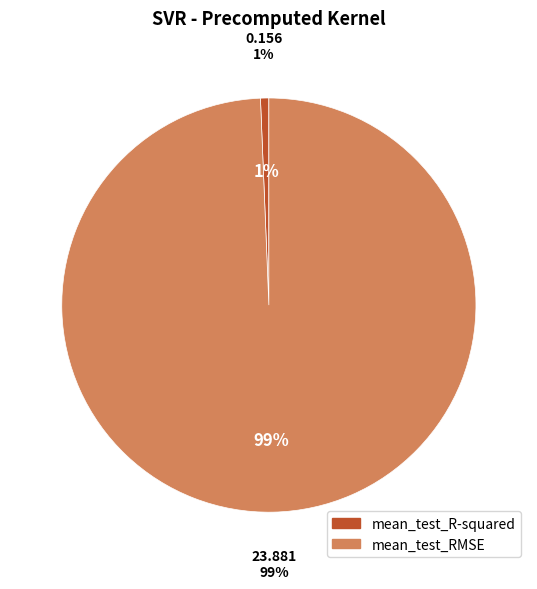

Do mean_test_R-squared and mean_test_RMSE together represent more than half of the pie?

Yes